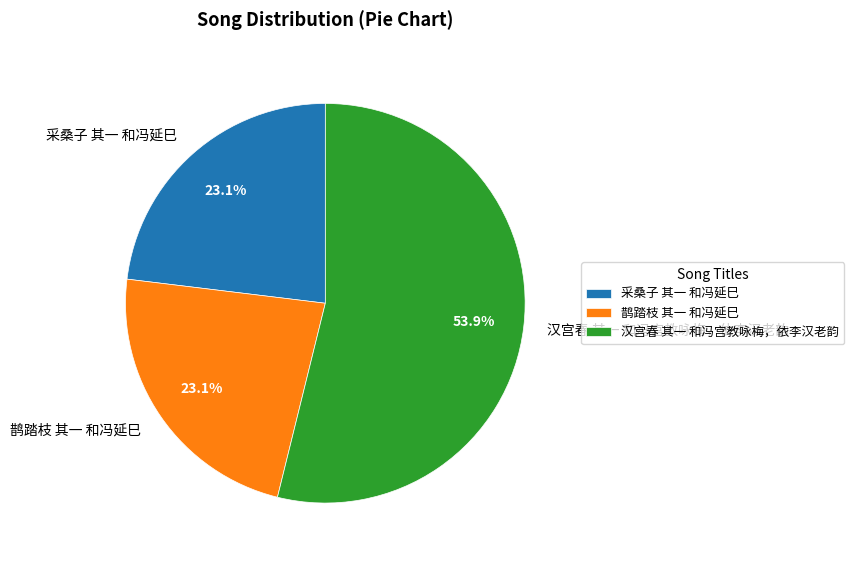

What is the ratio of the value at 鹊踏枝 其一 和冯延巳 to the value at 采桑子 其一 和冯延巳?

1.0